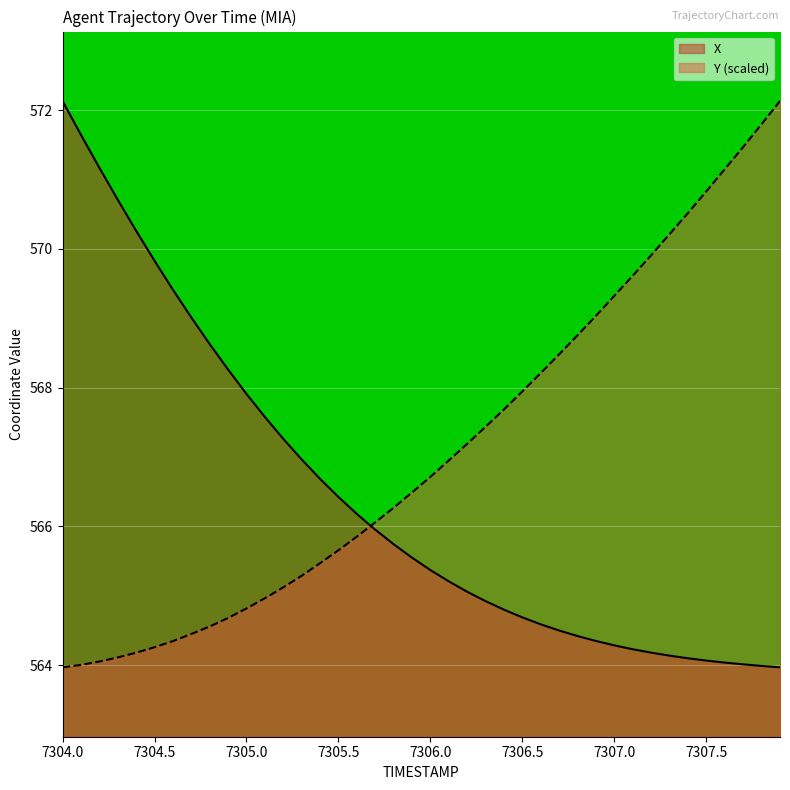

Which category has the highest value in the Y series?

7307.9